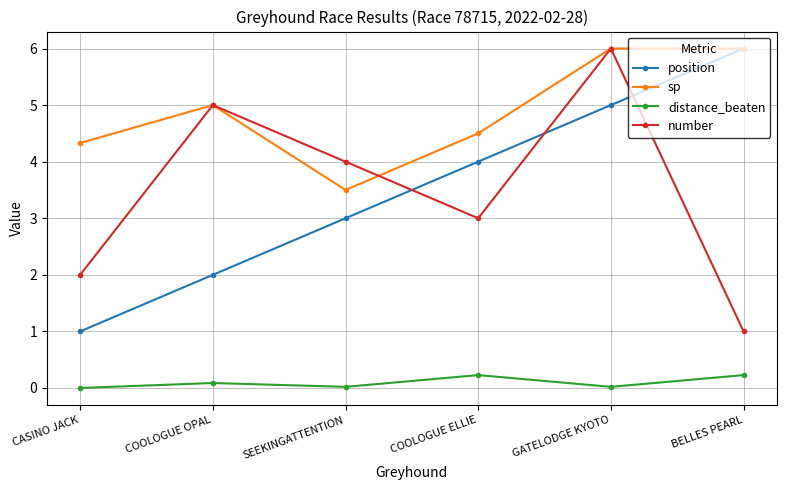

What are all the series names shown in the legend?

position, sp, distance_beaten, number